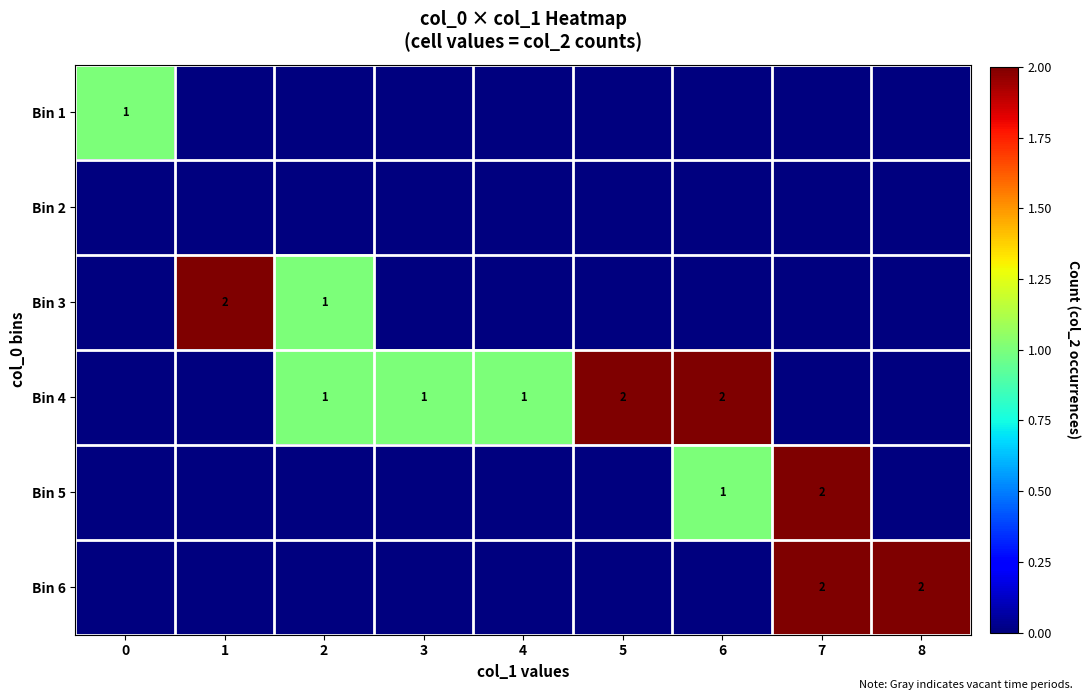

The Bin 4 series shows 1 at 2. True or false?

True